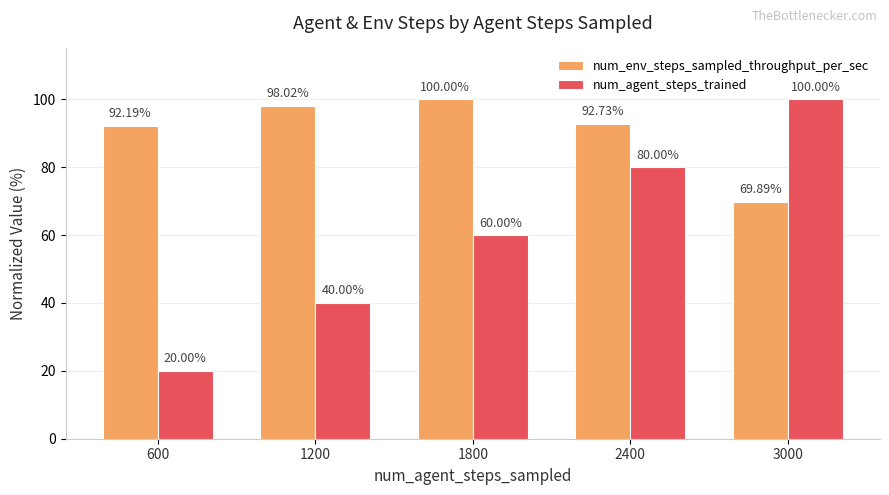

How many series are shown in this chart?

2